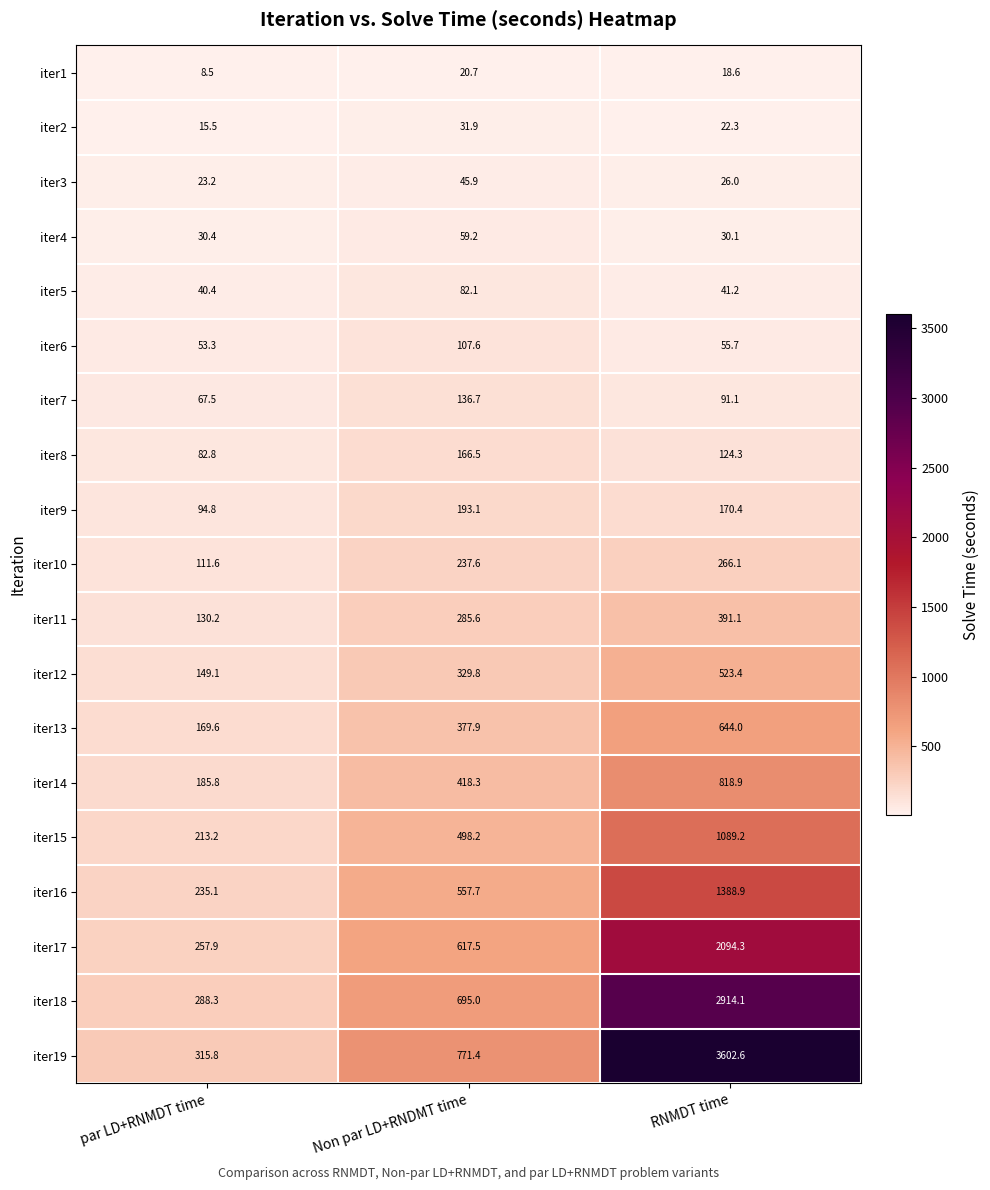

At Non par LD+RNDMT time, list the series in order from largest to smallest.

iter19, iter18, iter17, iter16, iter15, iter14, iter13, iter12, iter11, iter10, iter9, iter8, iter7, iter6, iter5, iter4, iter3, iter2, iter1